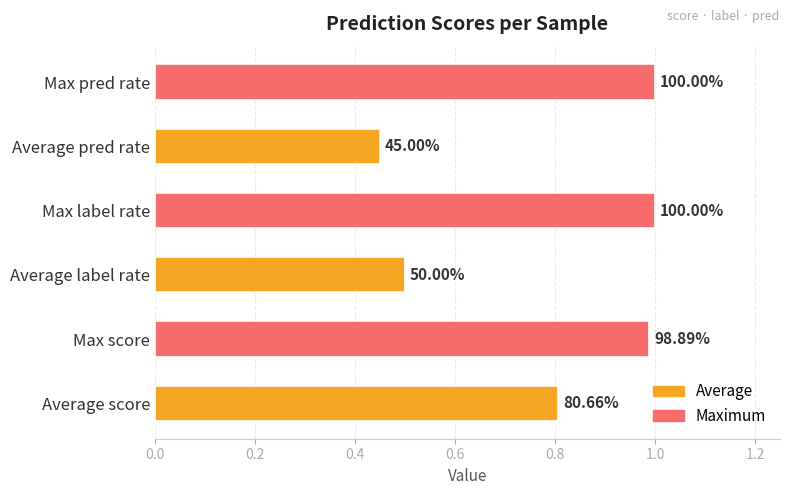

Are the bars horizontal?

Yes